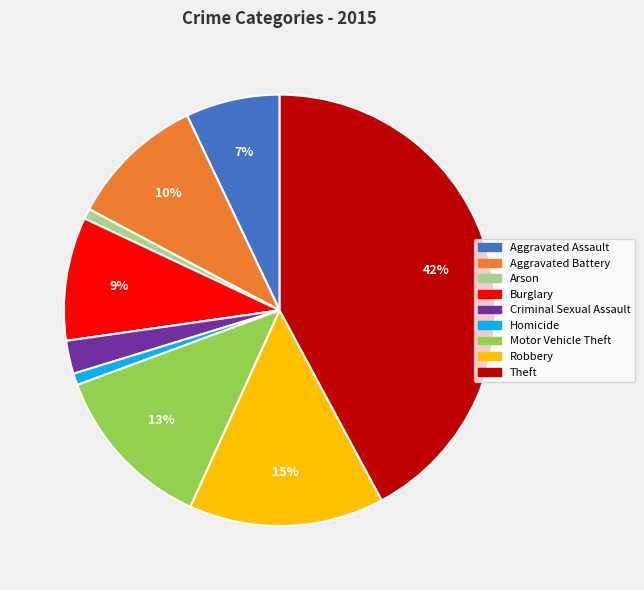

To the nearest percent, what is the difference between the Aggravated Assault and Homicide slice percentages?

6%